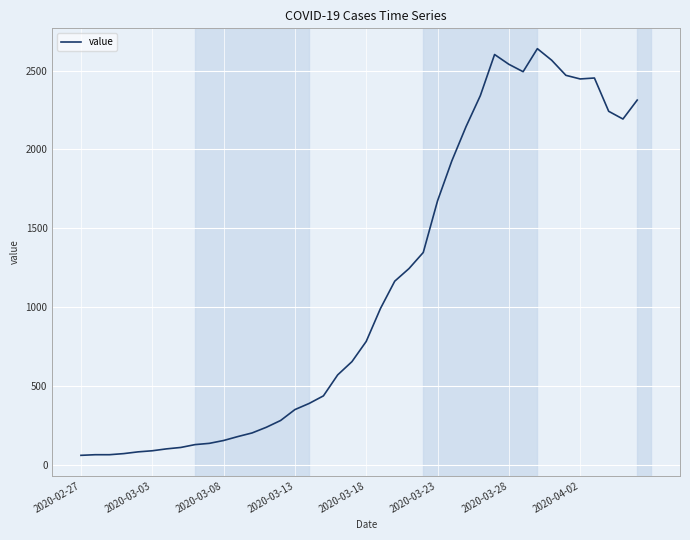

What is the greatest value displayed?

2639